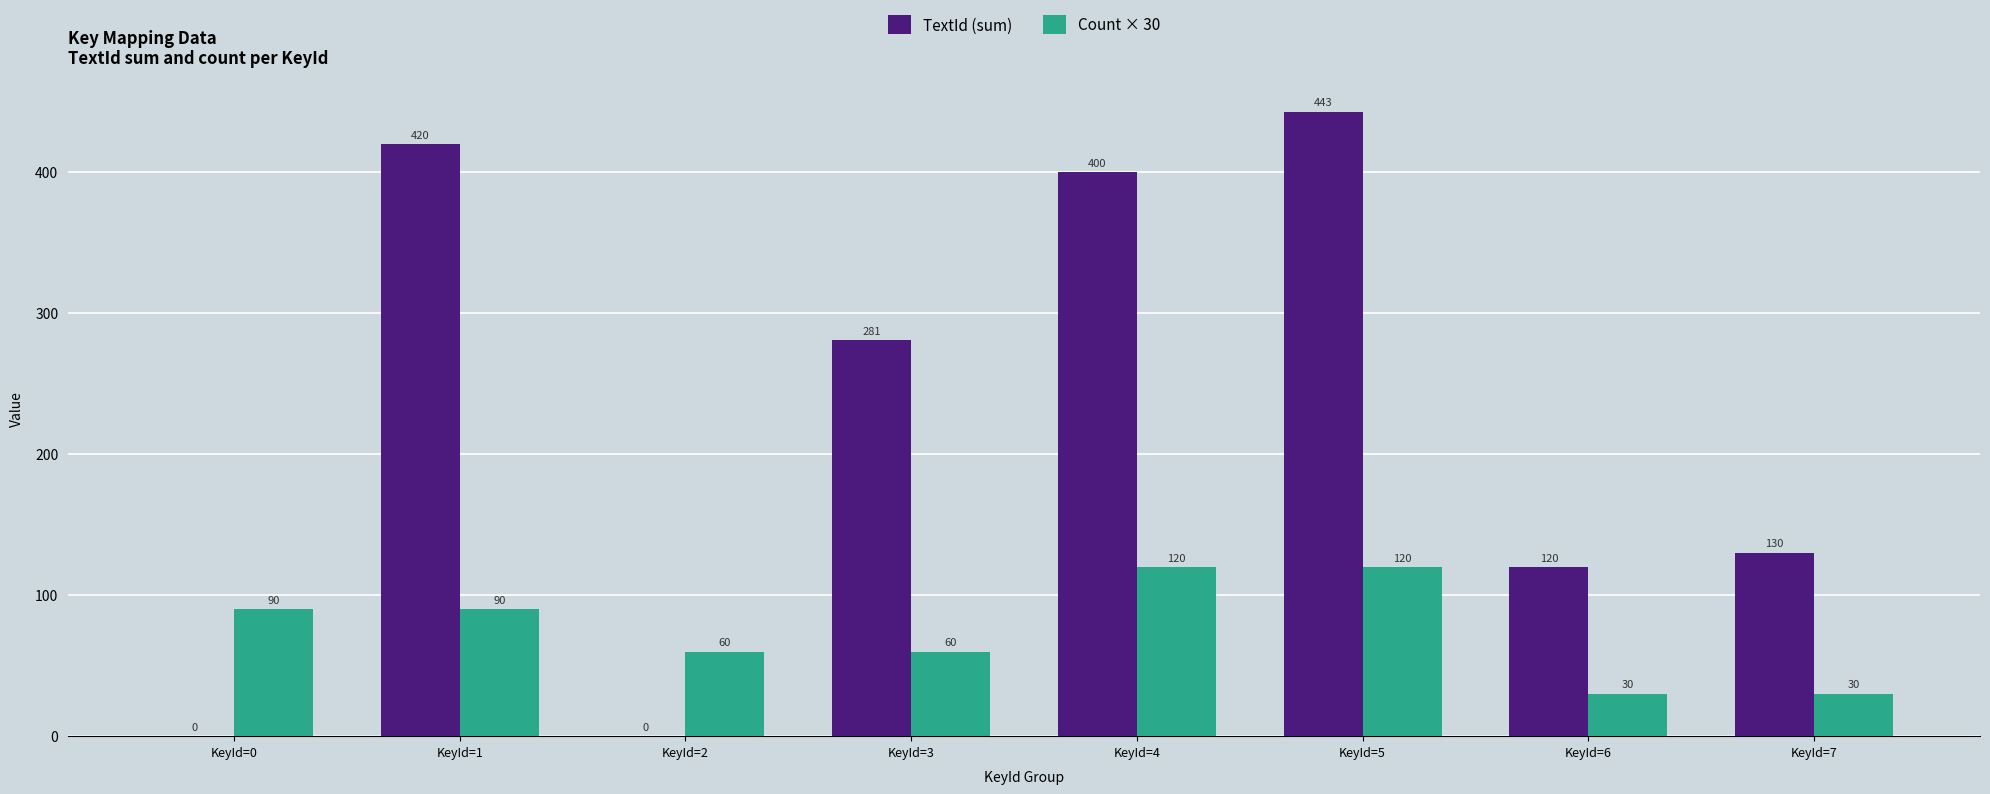

True or false: Count × 30 has a value of 139 at KeyId=0.

False